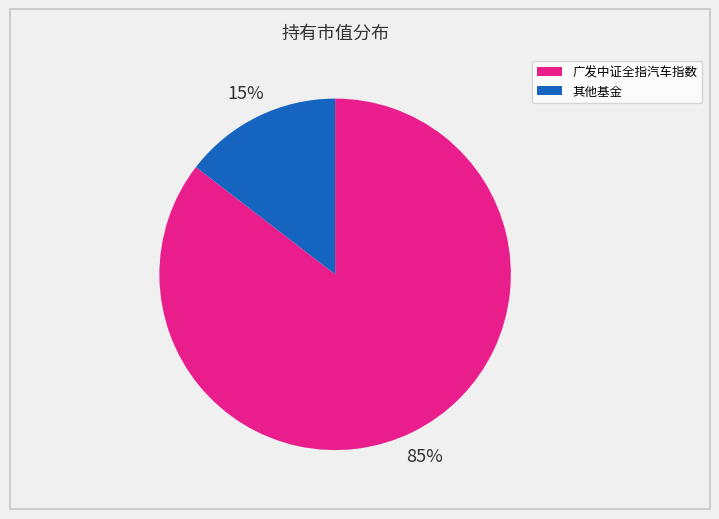

To the nearest percent, what is the average slice percentage?

50%